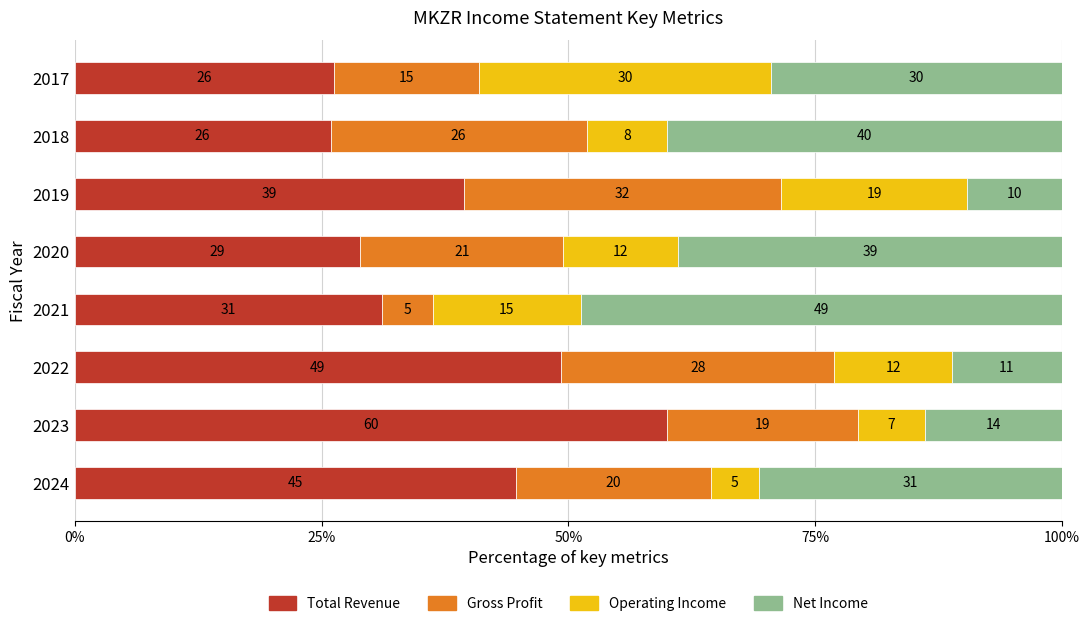

What are all the series names shown in the legend?

Total Revenue, Gross Profit, Operating Income, Net Income